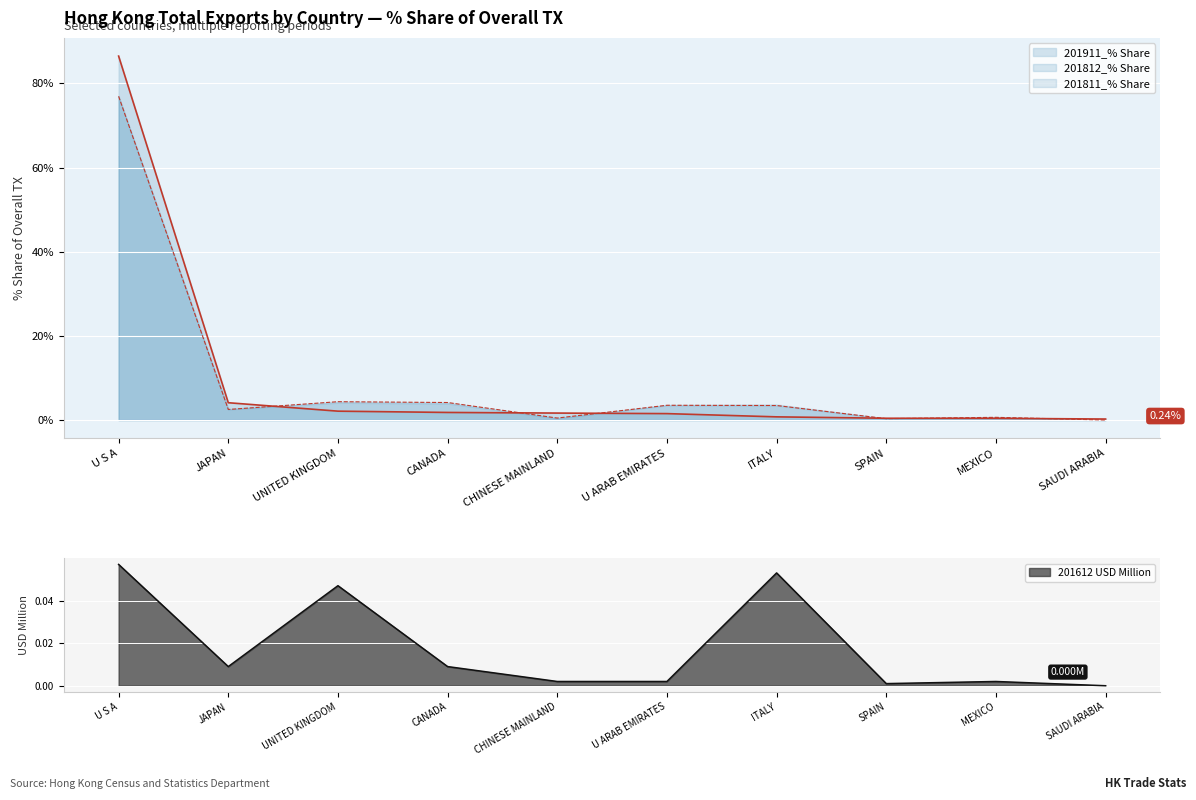

Rank the categories by 201612_USD value from highest to lowest.

U S A, ITALY, UNITED KINGDOM, JAPAN, CANADA, CHINESE MAINLAND, U ARAB EMIRATES, MEXICO, SPAIN, SAUDI ARABIA